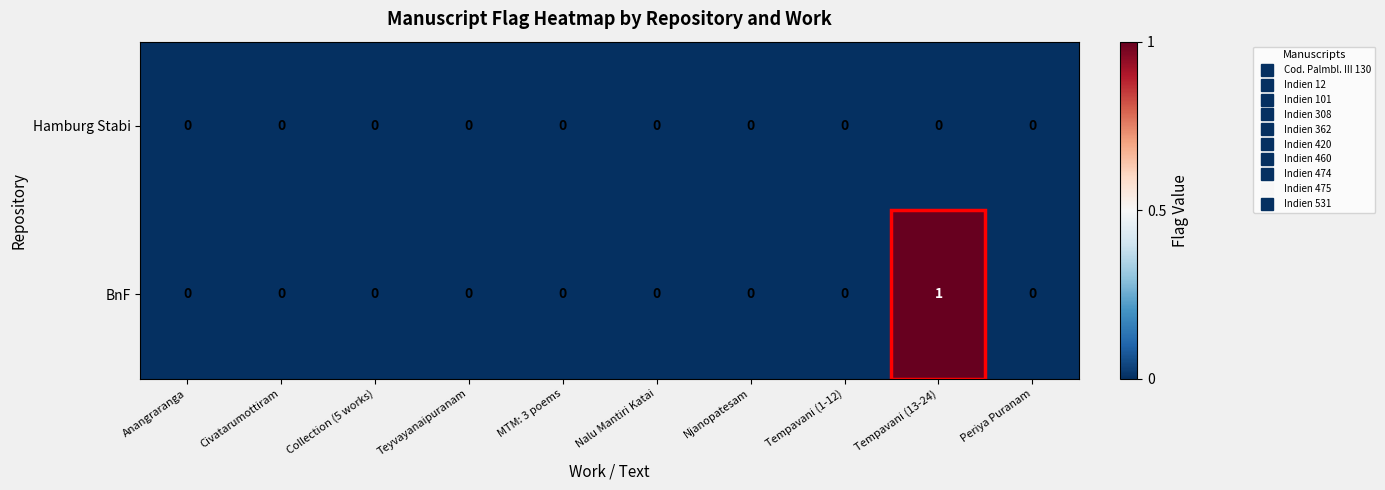

List the series in order of their peak value, highest first.

BnF, Hamburg Stabi